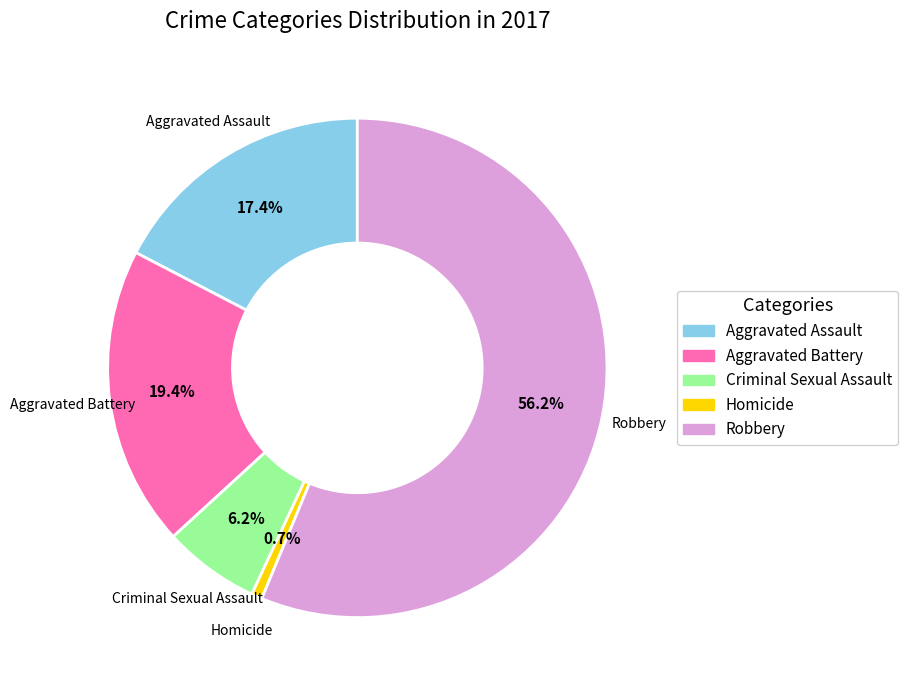

Count the number of slices in the pie.

5